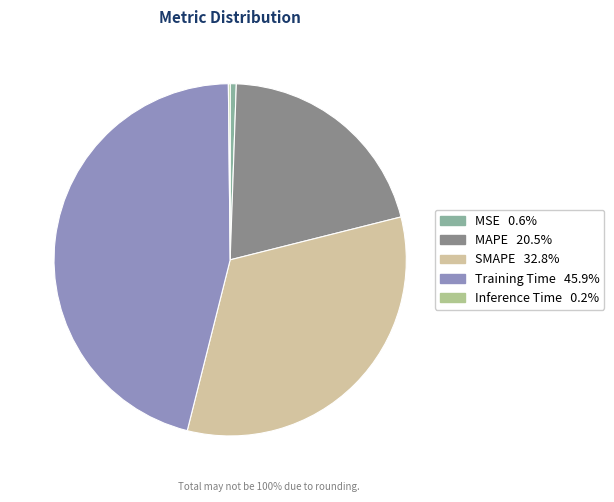

Combined, do MAPE and Training Time account for over 50%?

Yes